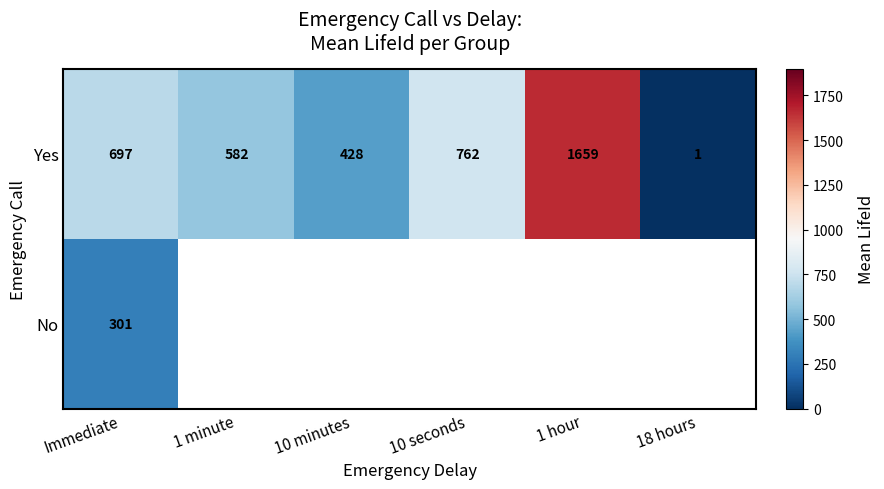

What is the greatest value displayed?

1659.0